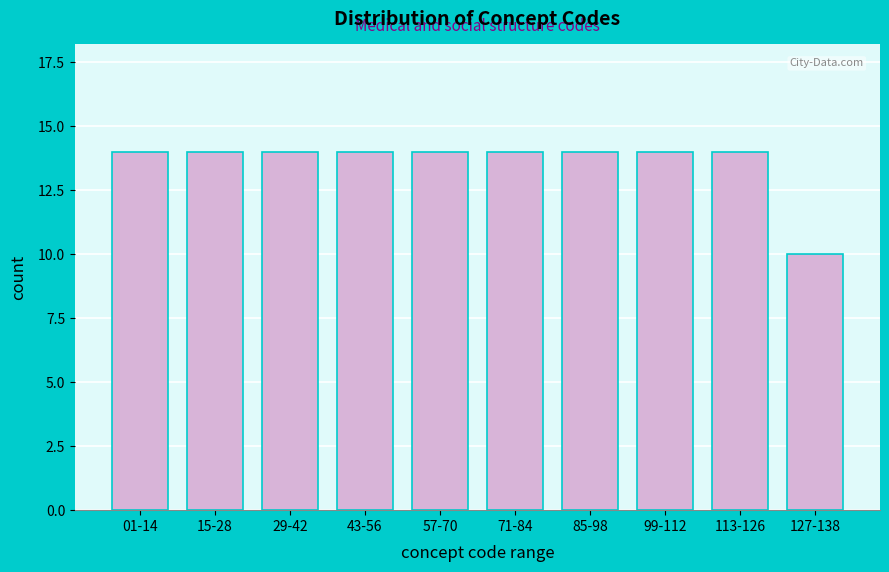

Reading left to right, extract all data points from this chart.

14	14	14	14	14	14	14	14	14	10